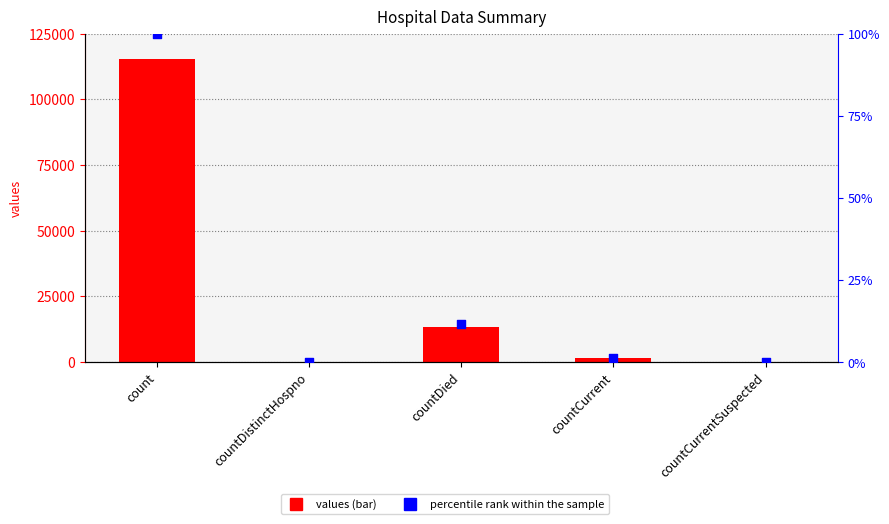

What is the total value across all series at countDied?

26686